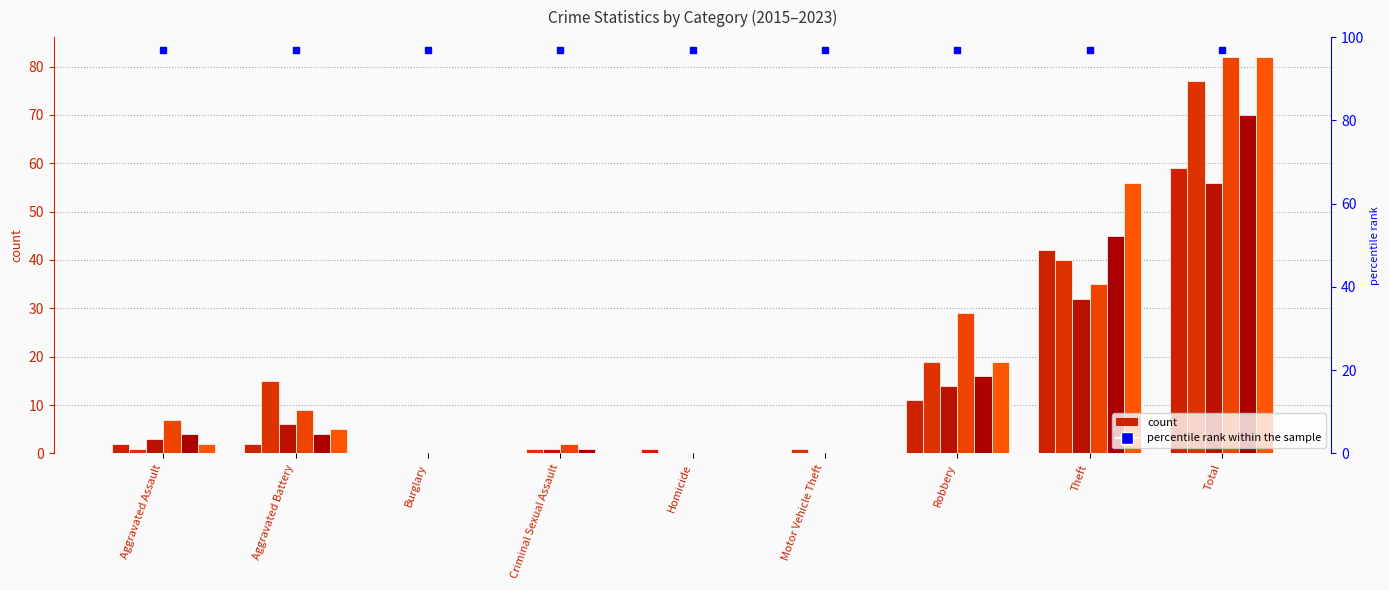

Are the bars horizontal?

No